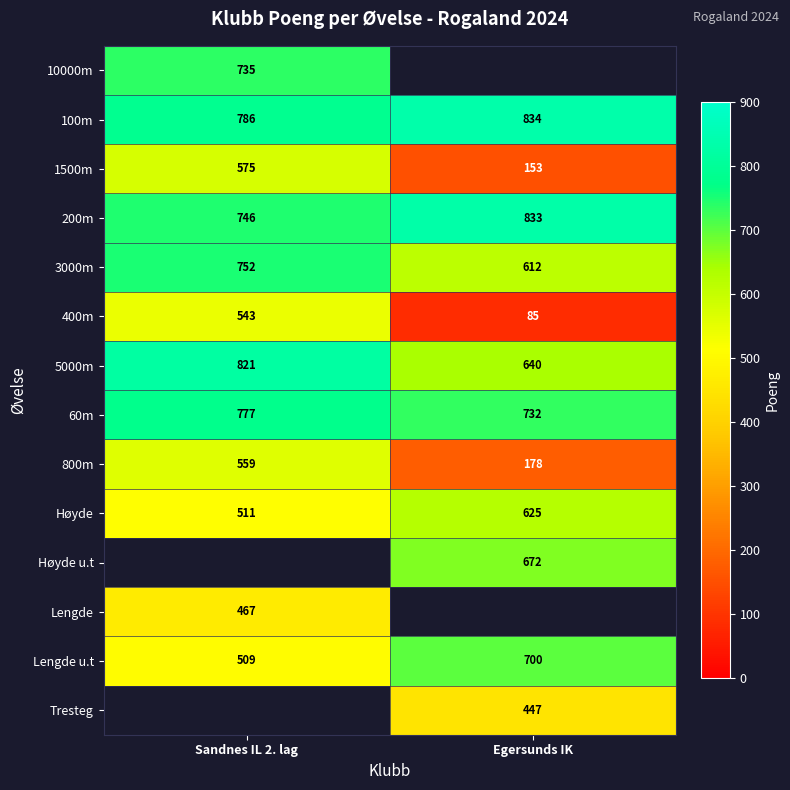

The value of 60m at Sandnes IL 2. lag is 777. True or false?

True